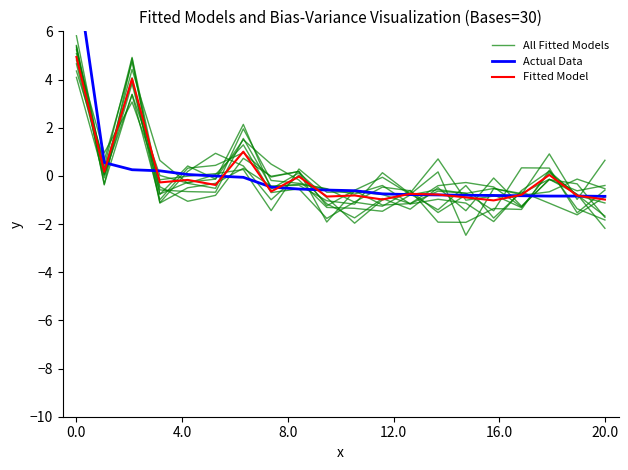

What position from the right is 16?

4